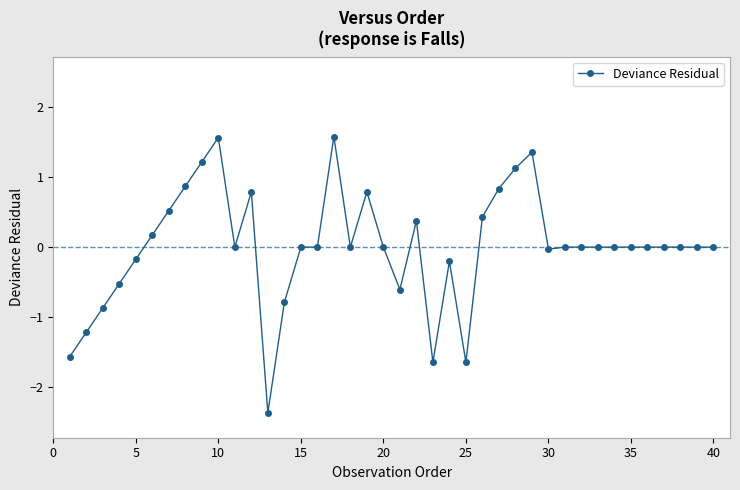

True or false: there are more than 1 points higher than both neighbors.

True